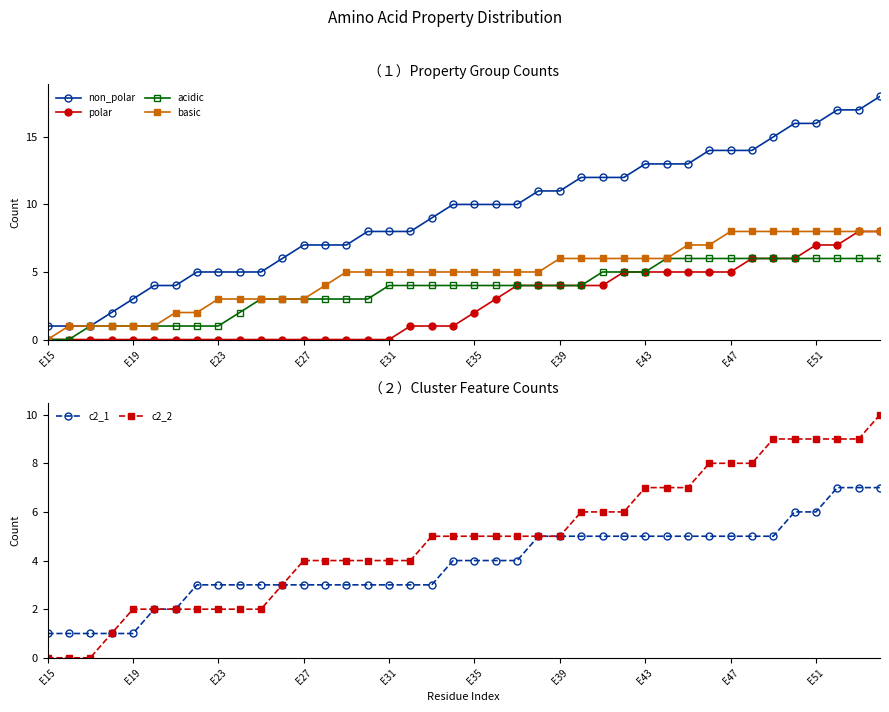

What is the highest value of the polar series?

8